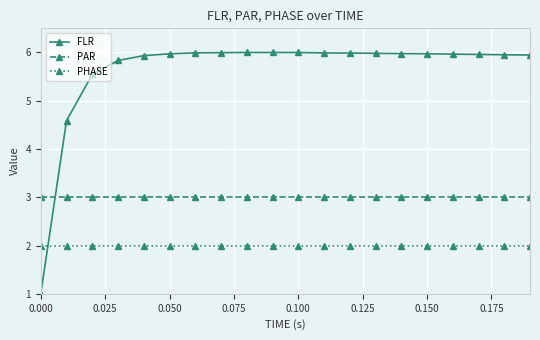

List the series in order of their overall mean, lowest first.

PHASE, PAR, FLR